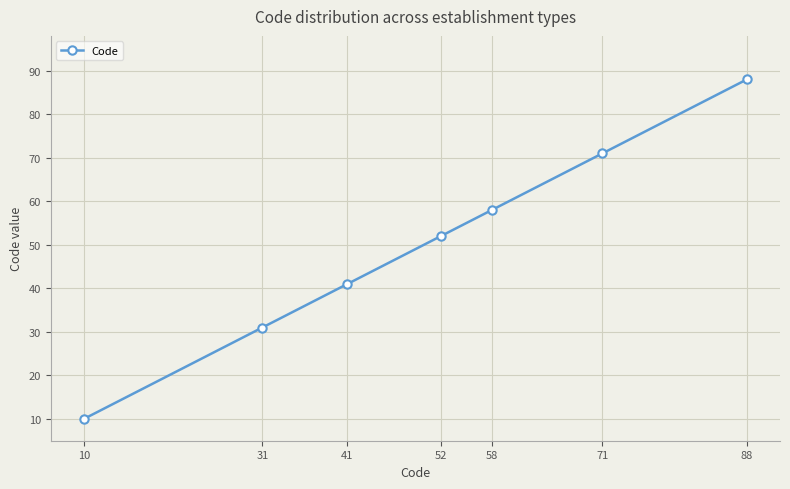

What is the average value?

50